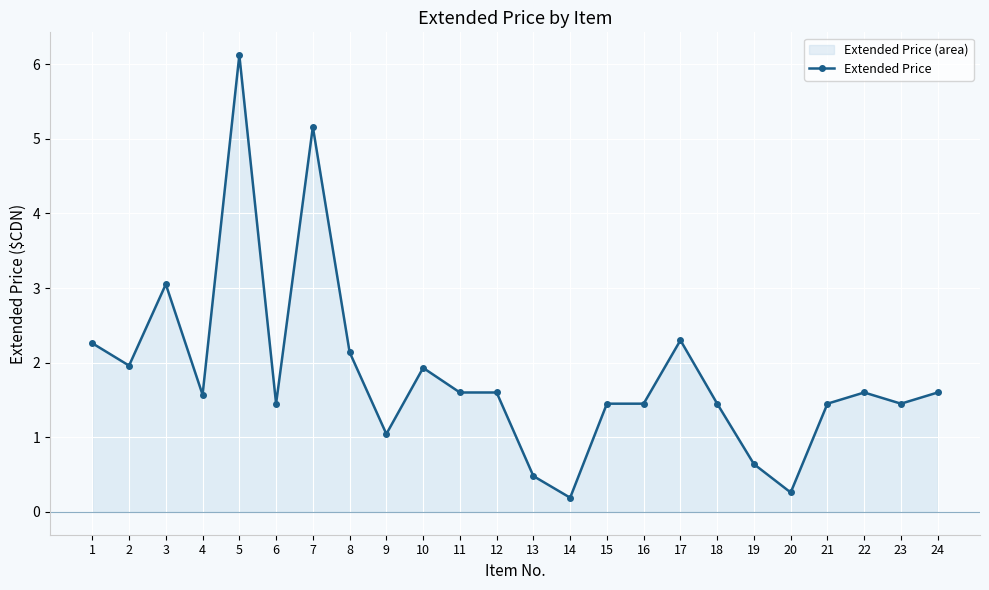

How many points are higher than both their immediate neighbors (excluding endpoints)?

6